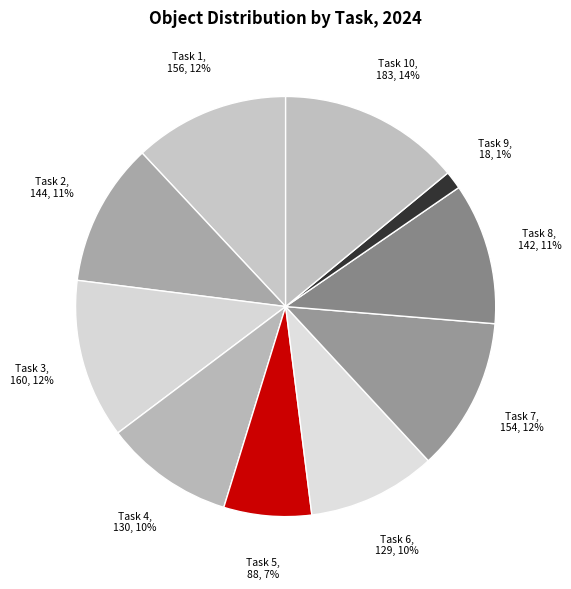

Count the number of slices in the pie.

10